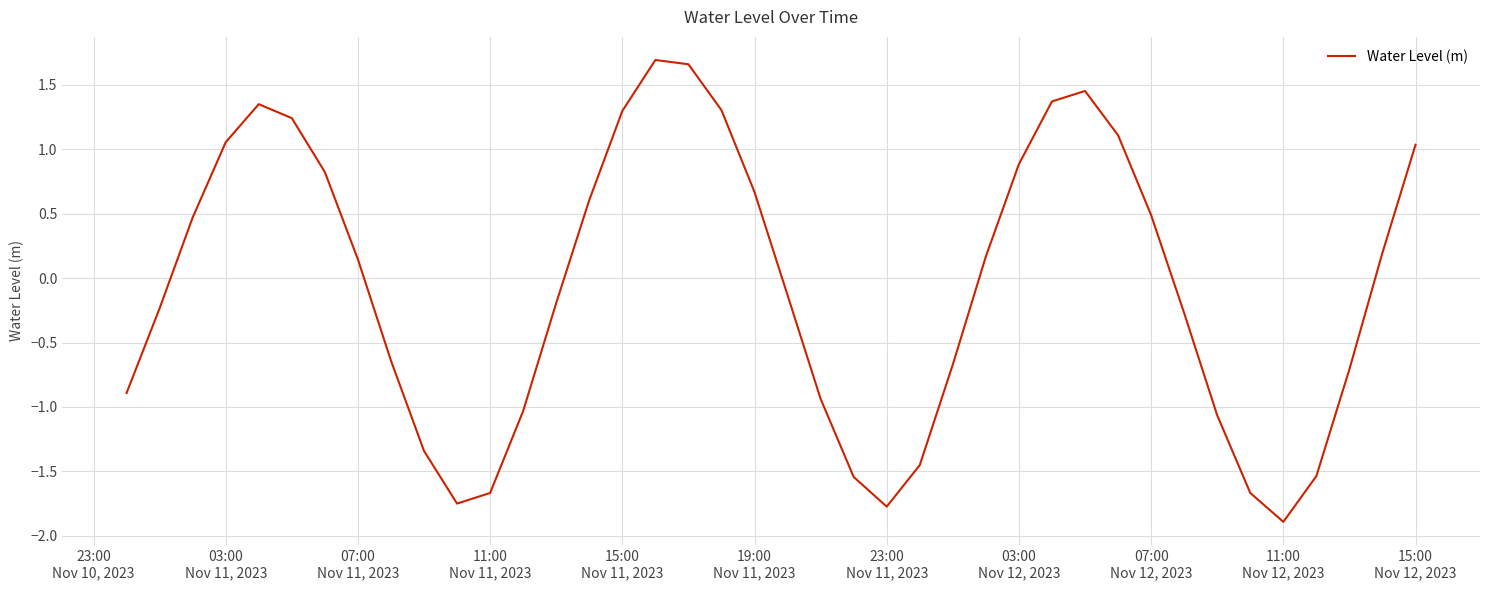

What is the minimum value shown in the chart?

-1.9